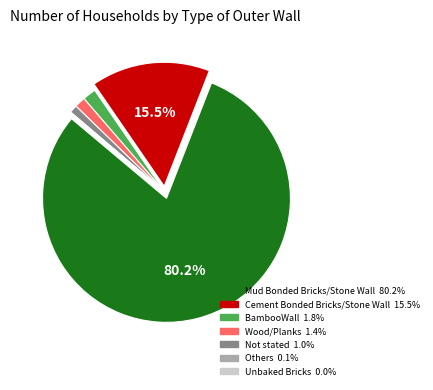

Is the sum of BambooWall and Mud Bonded Bricks/Stone Wall greater than half?

Yes